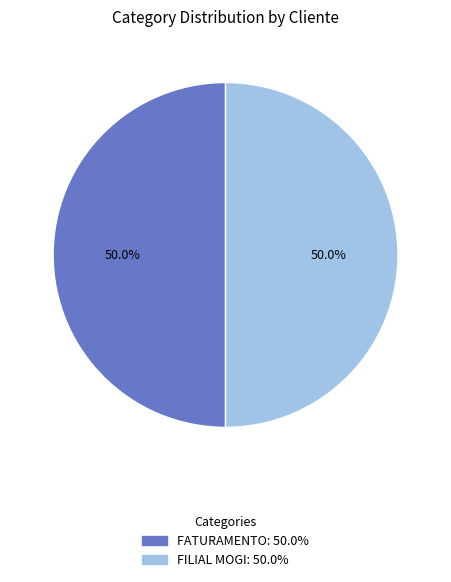

Approximately how many times larger is the value at FATURAMENTO compared to FILIAL MOGI?

1.0